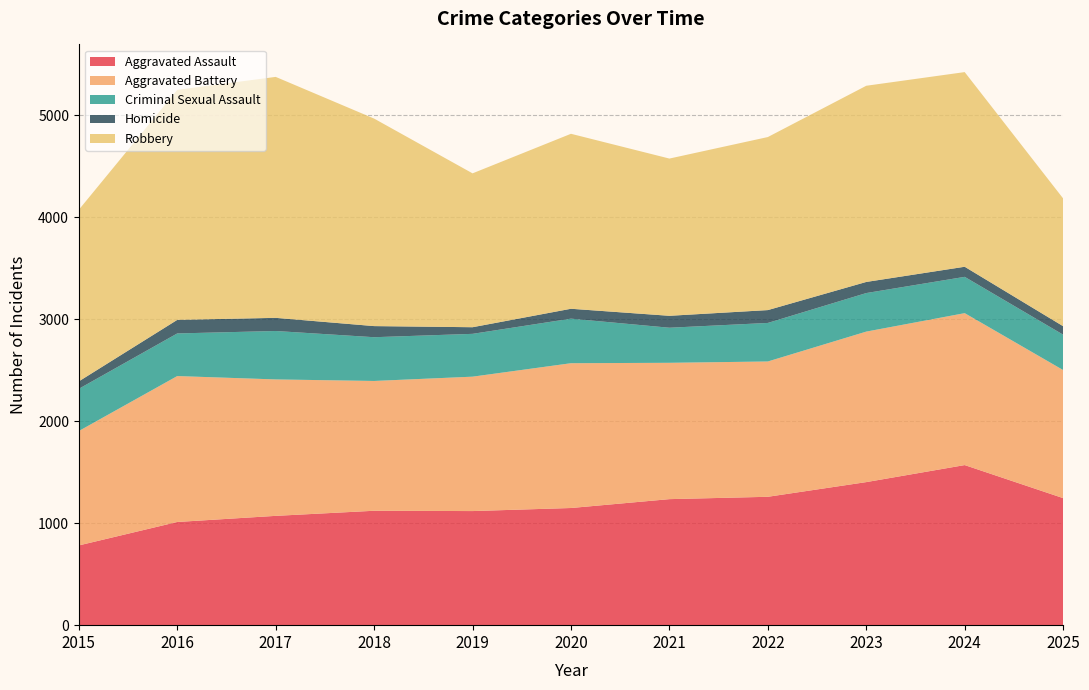

Reading left to right, transcribe all the data shown in this chart.

Aggravated Assault: 782	1012	1072	1122	1119	1149	1236	1259	1403	1570	1246
Aggravated Battery: 1122	1431	1338	1273	1318	1420	1337	1327	1476	1490	1256
Criminal Sexual Assault: 414	418	475	429	420	437	344	378	378	356	347
Homicide: 73	133	129	109	65	97	117	126	109	99	83
Robbery: 1683	2256	2363	2035	1509	1716	1542	1697	1924	1909	1253